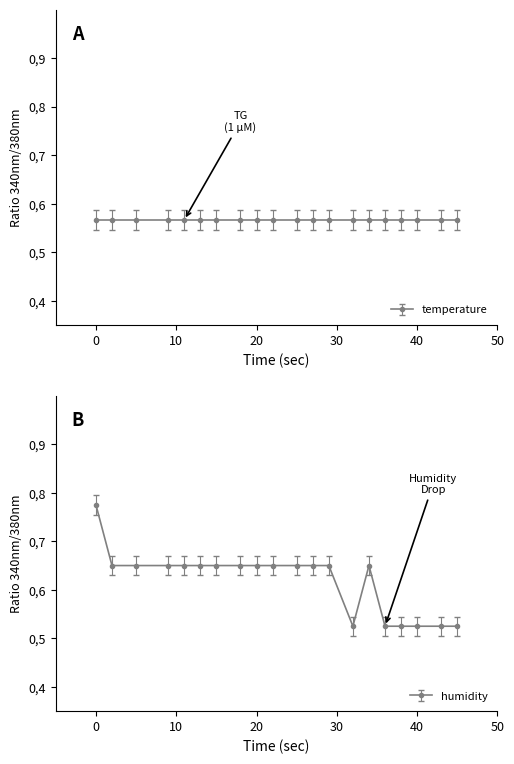

Is this an area chart (filled region under the line)?

No